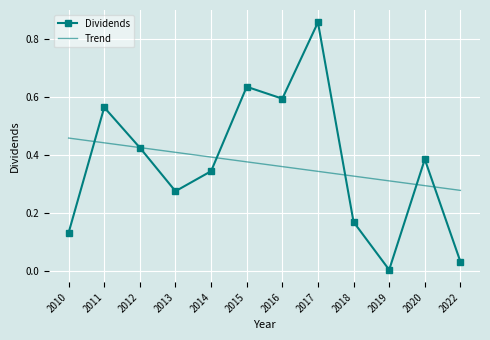

Is it true that Trend equals 0.3 at 2018?

True